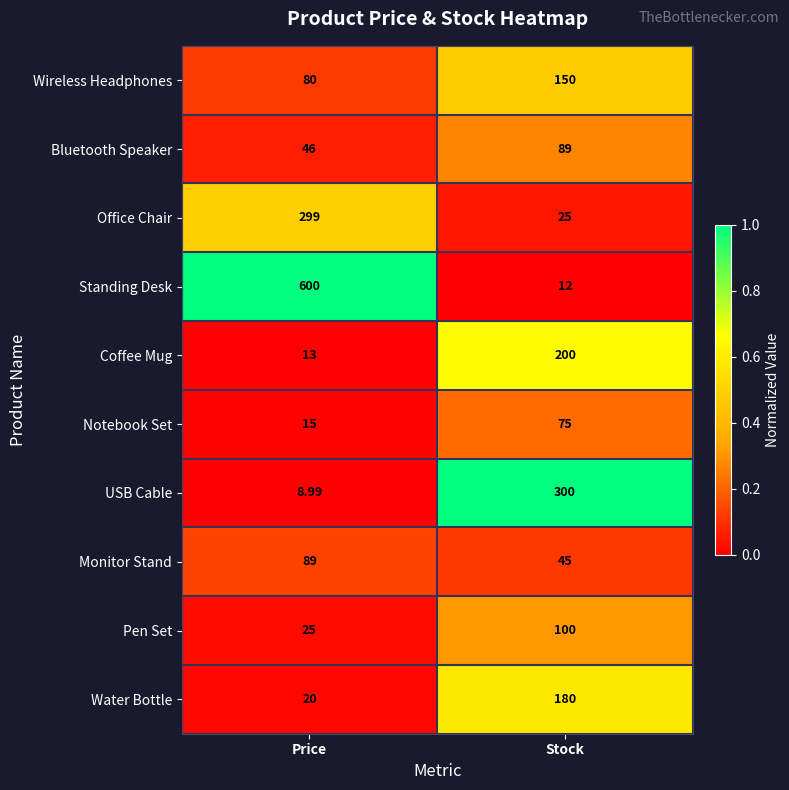

Which label corresponds to the largest value in the chart?

Price